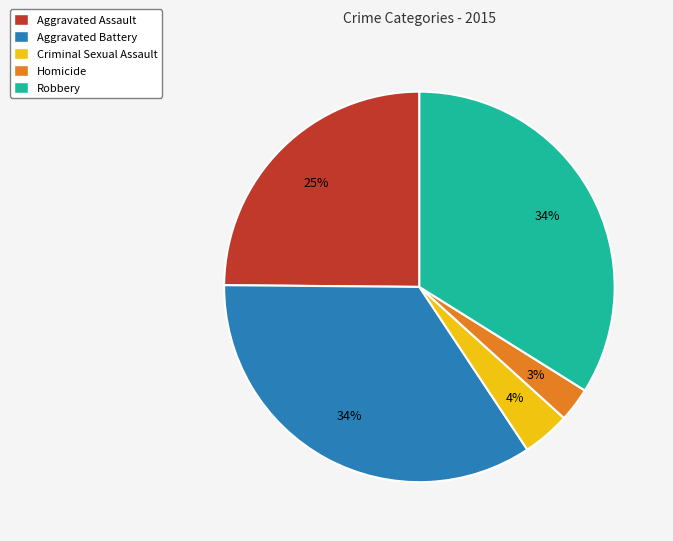

What percentage is the Criminal Sexual Assault slice, to the nearest percent?

4%